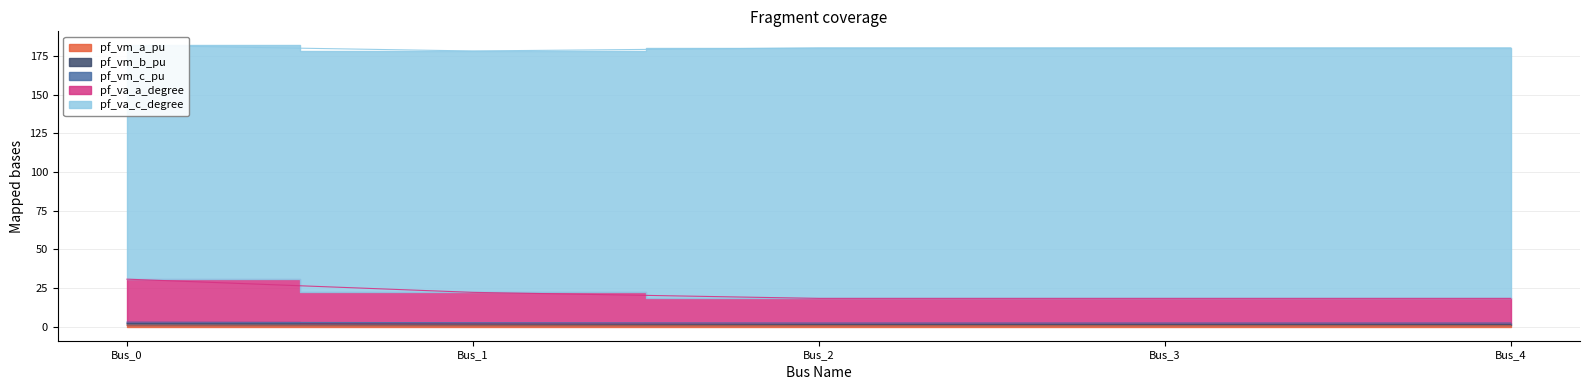

True or false: pf_vm_b_pu and pf_va_a_degree intersect in this chart.

False